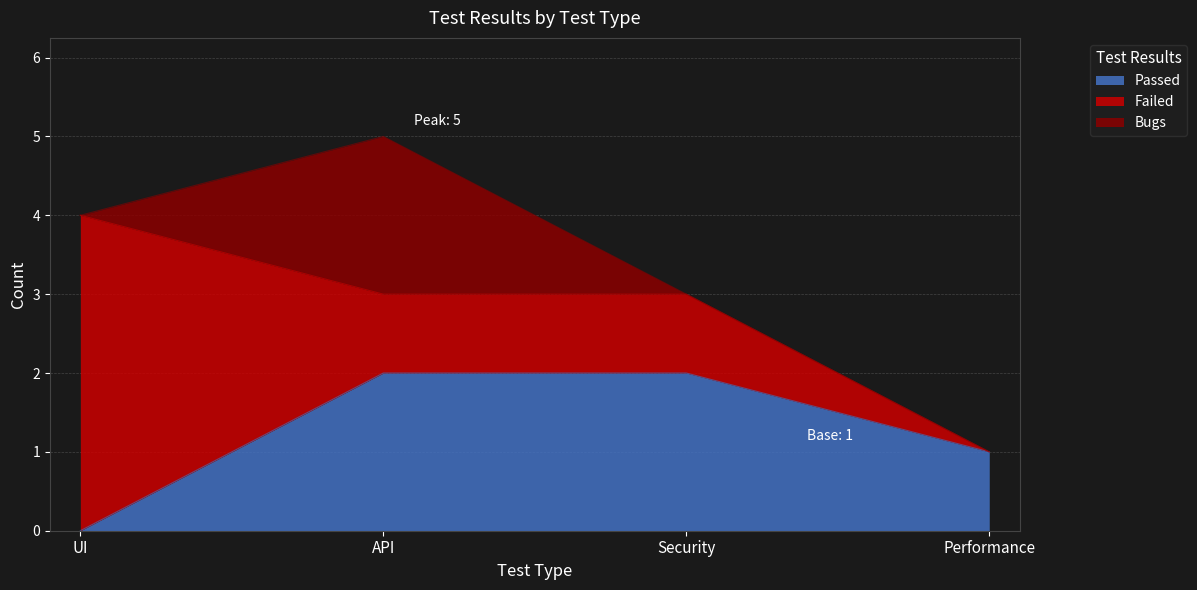

Which series has the largest range (max minus min)?

Failed